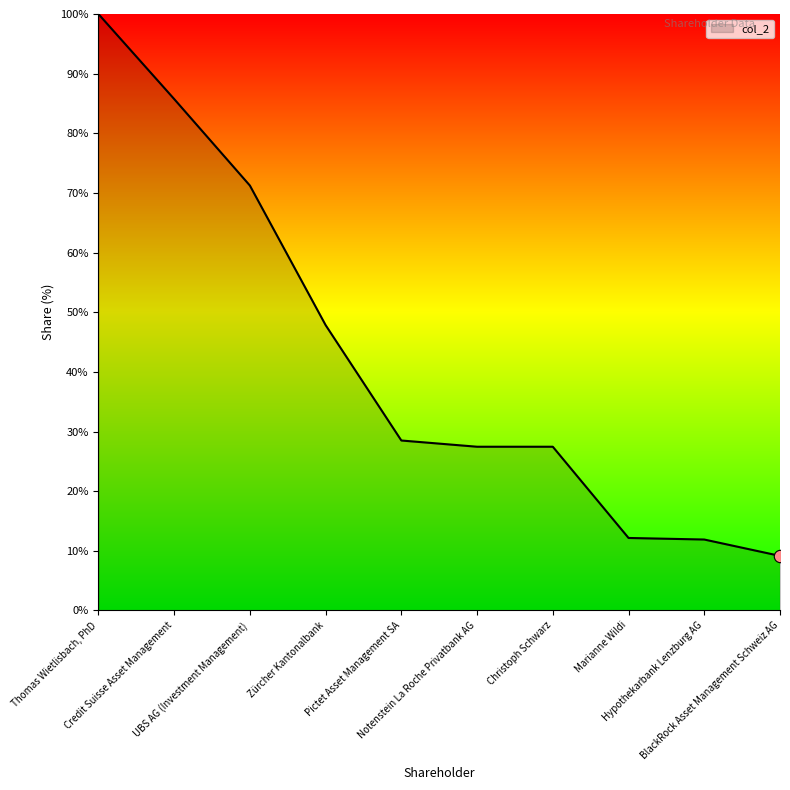

What is the change in value from UBS AG (Investment Management) to BlackRock Asset Management Schweiz AG?

-62.1